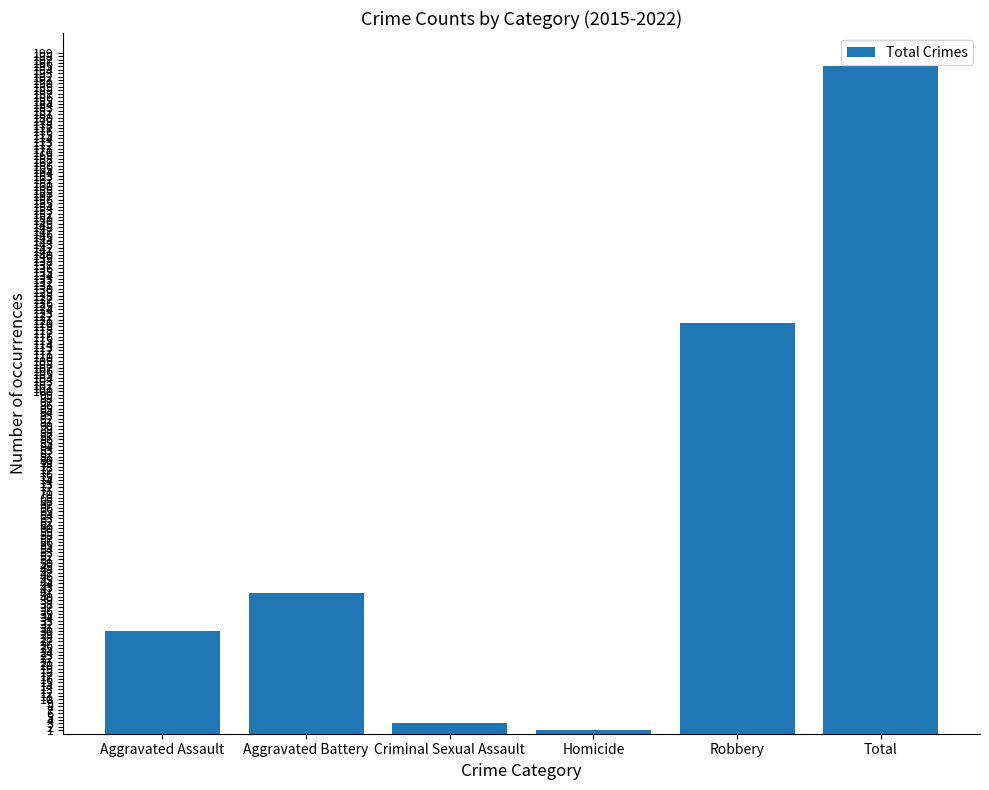

Are the bars horizontal?

No